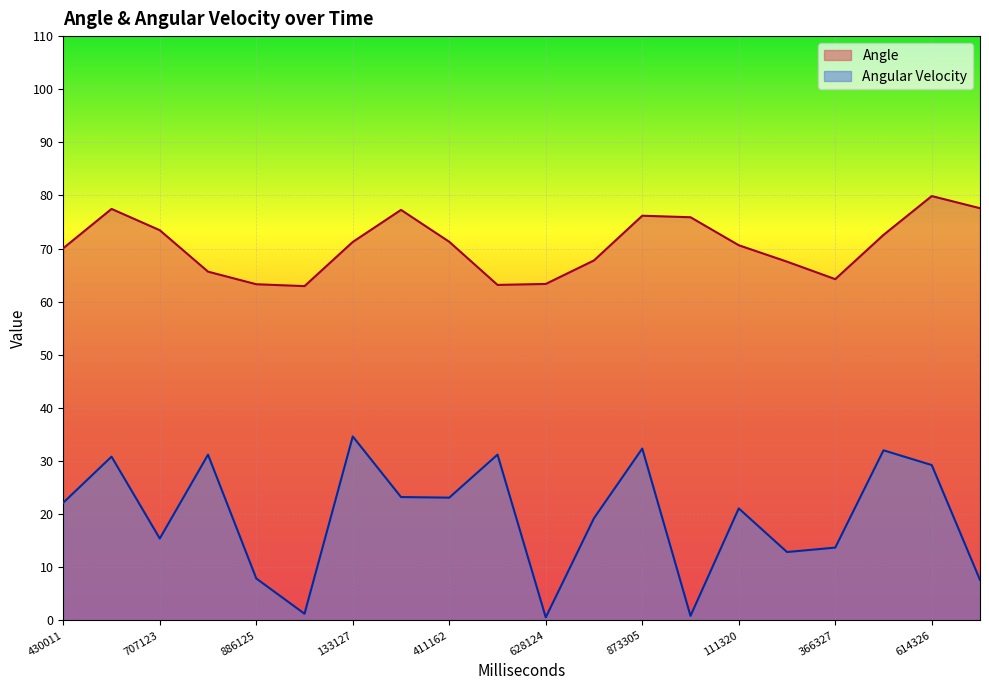

What is the average value of the Angular Velocity series?

19.5